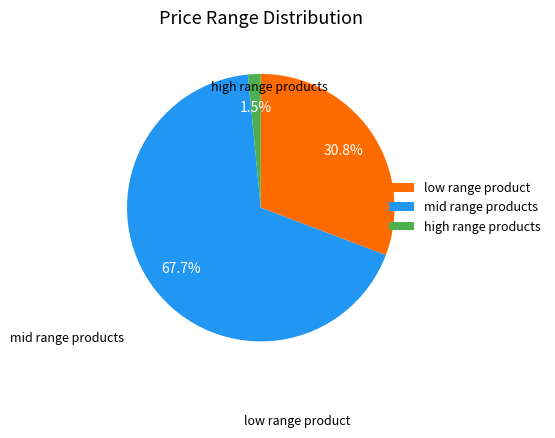

Combined, do low range product and high range products account for over 50%?

No